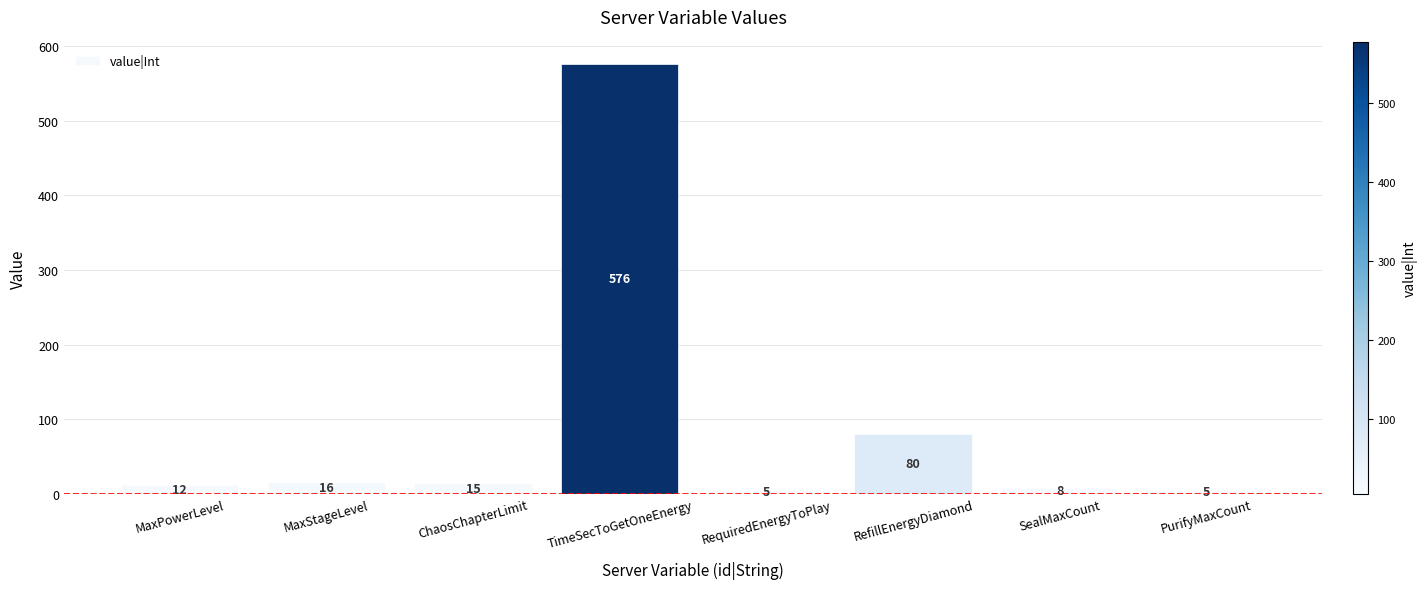

What is the value of the 3rd bar from the left?

15